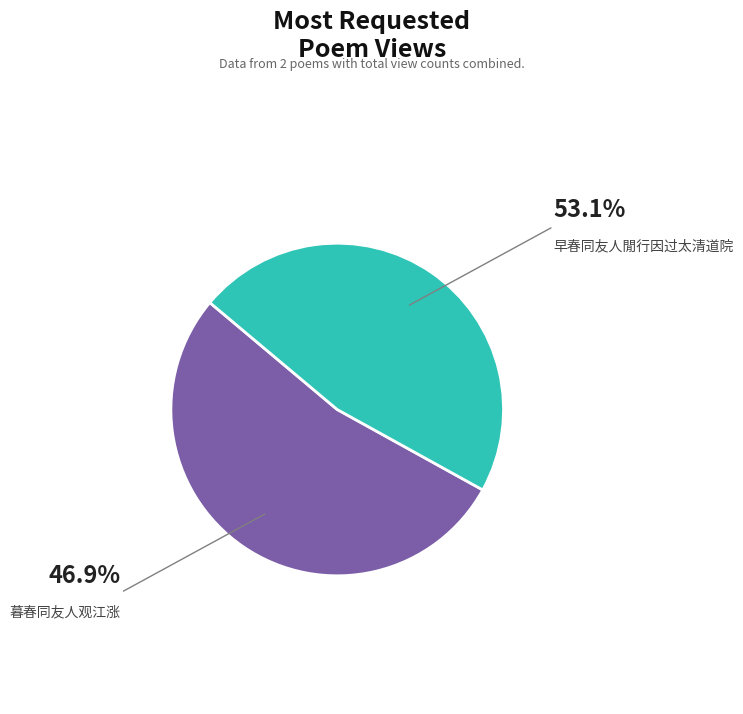

True or false: 早春同友人閒行因过太清道院 accounts for 41% of the total.

False